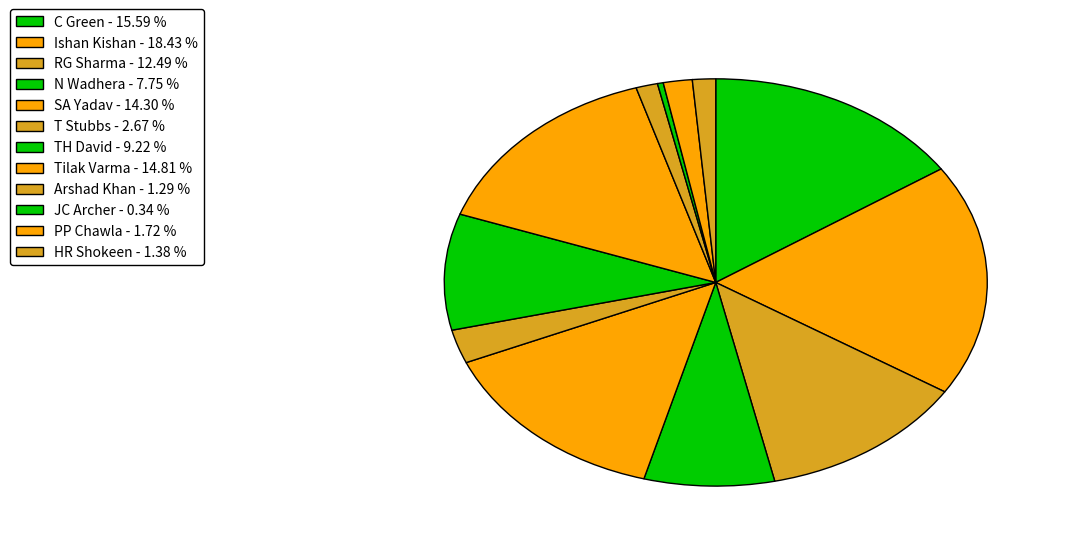

To the nearest percent, what portion does PP Chawla represent?

2%